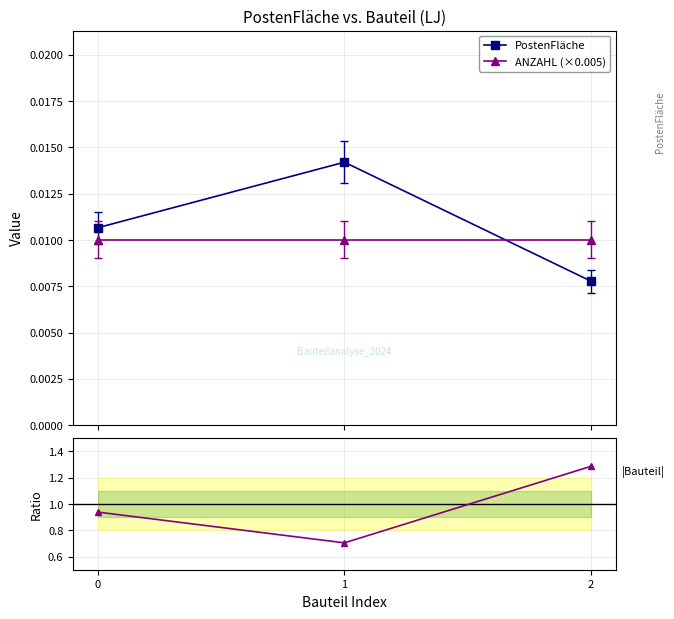

The Ratio to PostenFläche series shows 0.9 at 0. True or false?

True